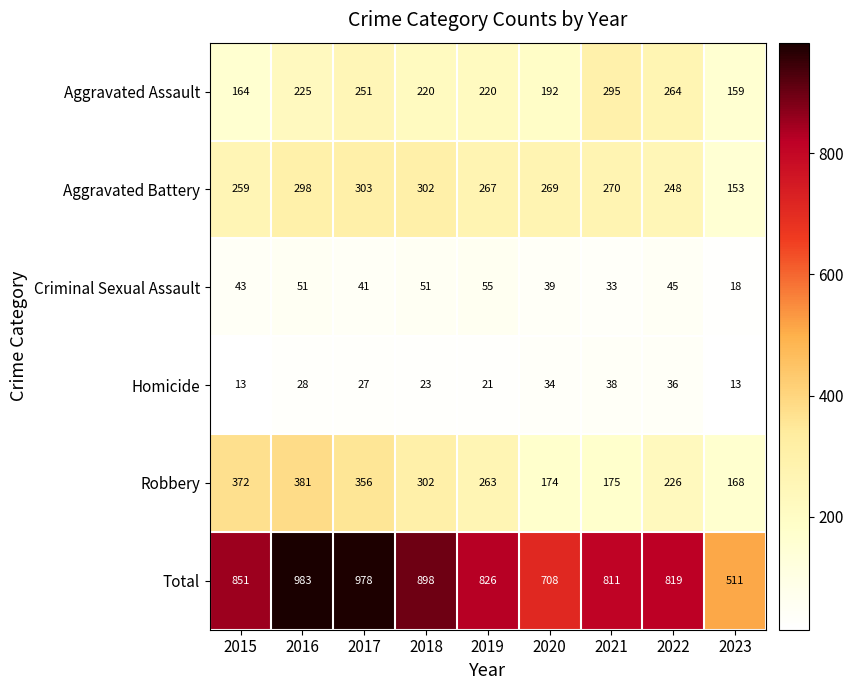

Rank the series by their maximum value, from highest to lowest.

Total, Robbery, Aggravated Battery, Aggravated Assault, Criminal Sexual Assault, Homicide